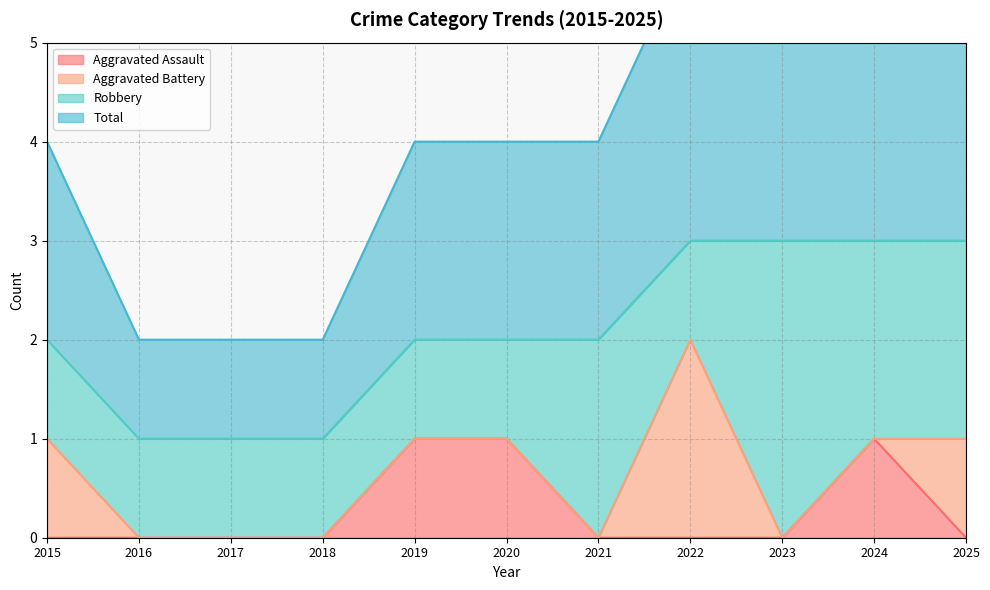

Which label corresponds to the smallest value in the chart?

2015